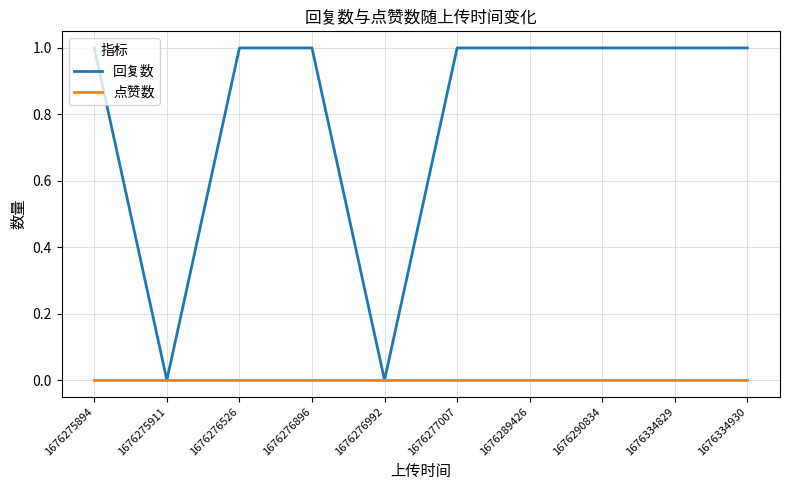

At 1676276896, list the series in order from smallest to largest.

点赞数, 回复数